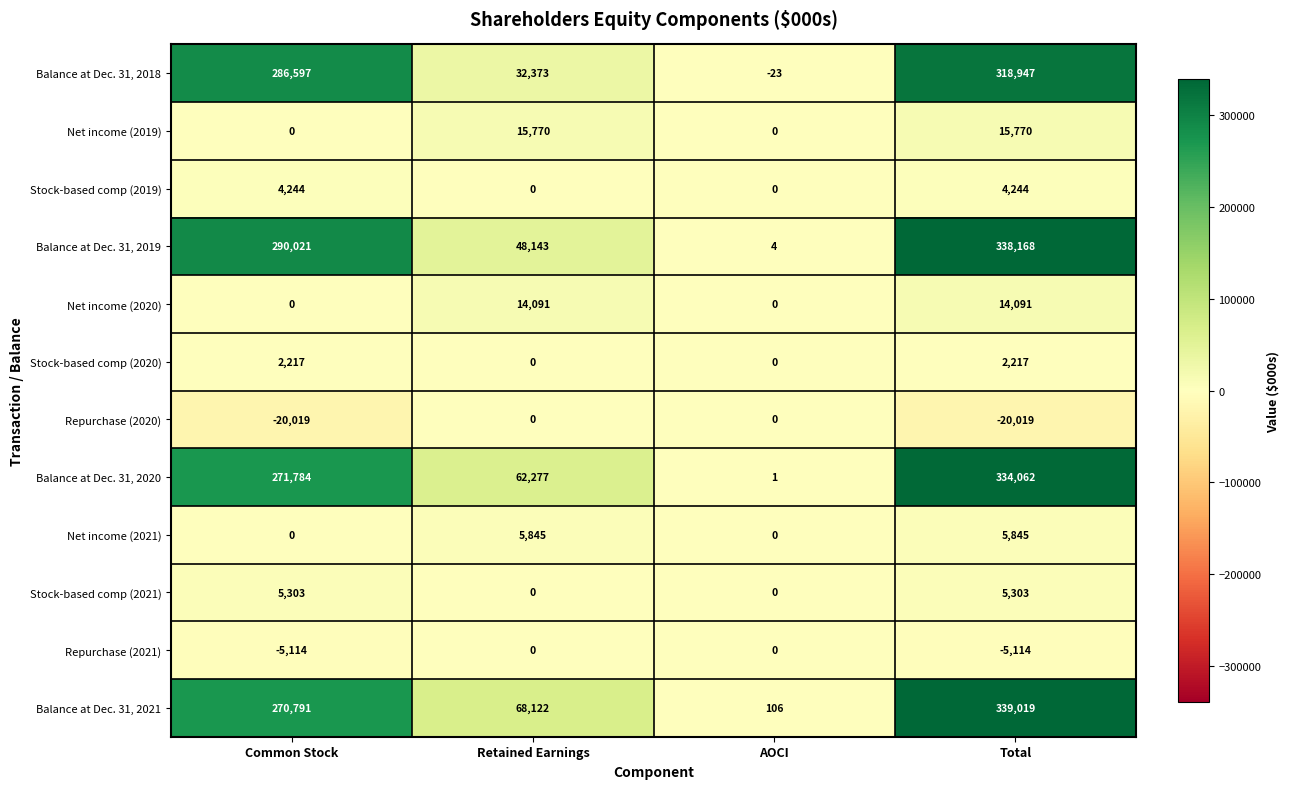

Where is Balance at Dec. 31, 2018 nearest to the value 159462?

Retained Earnings